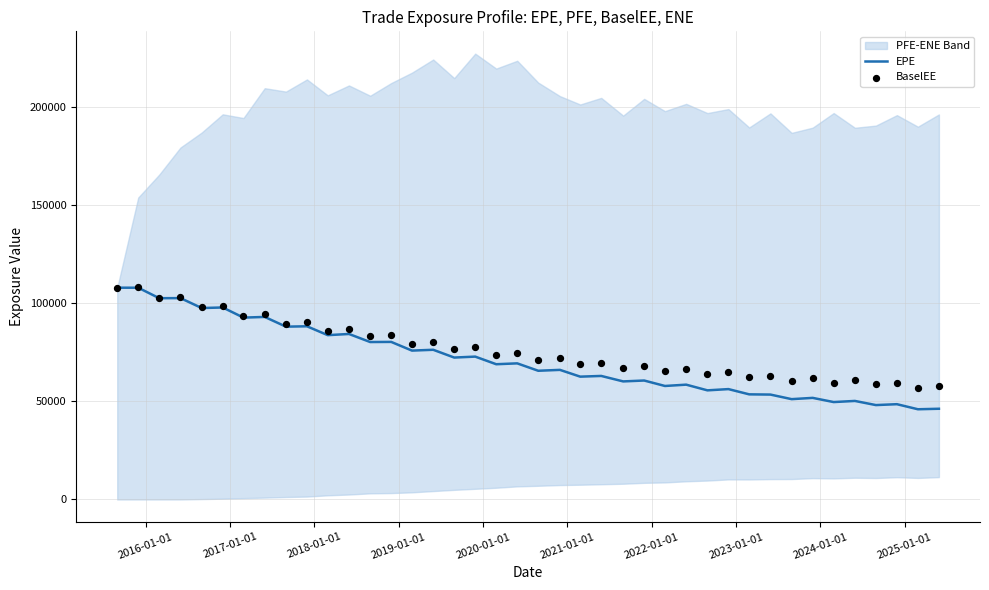

Which series has the largest total across all categories?

BaselEE